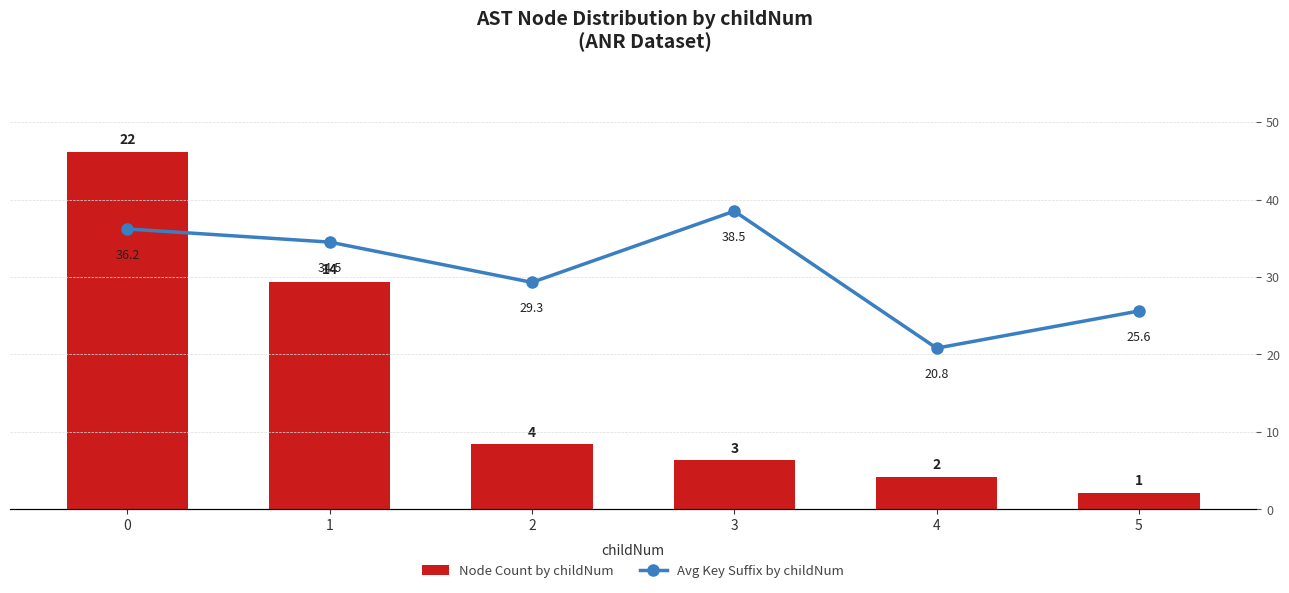

Which has a higher value, 3 or 4?

3